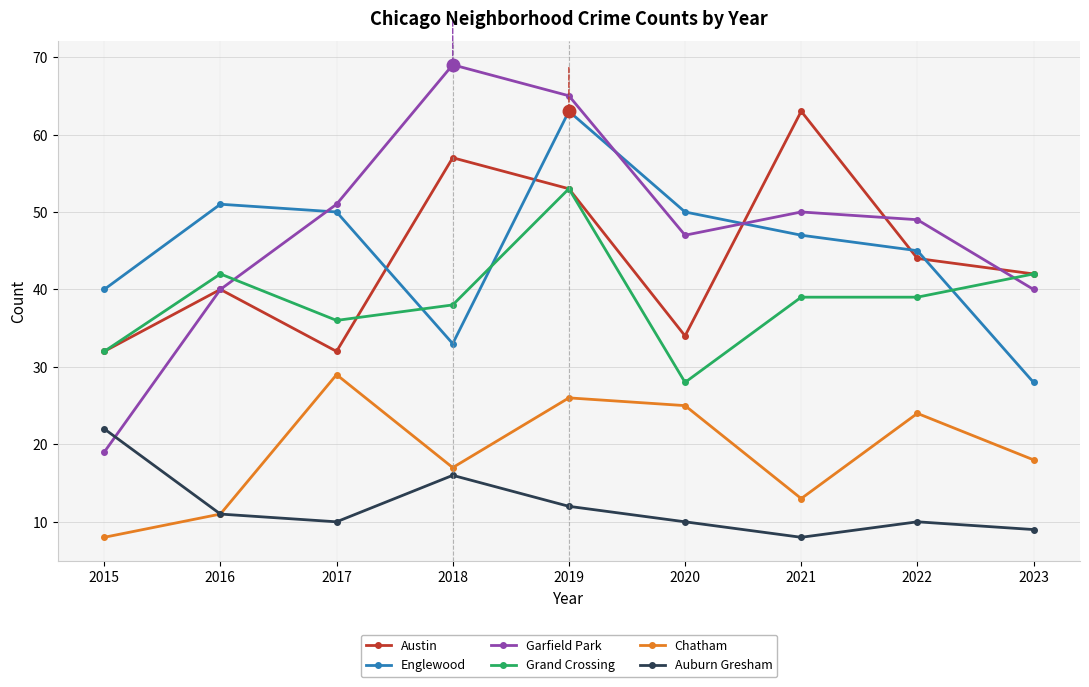

Is it true that Auburn Gresham equals 15 at 2017?

False